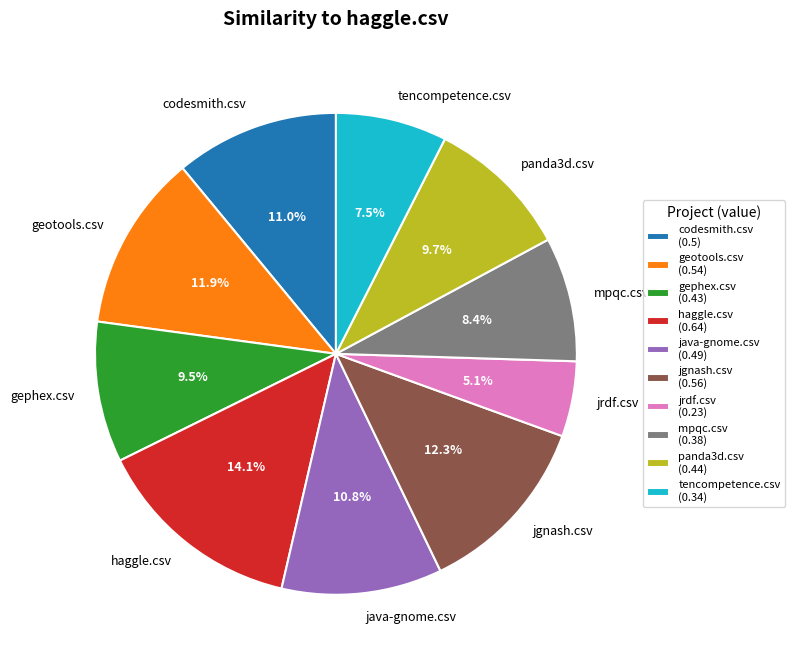

Is there a majority slice in this chart?

No